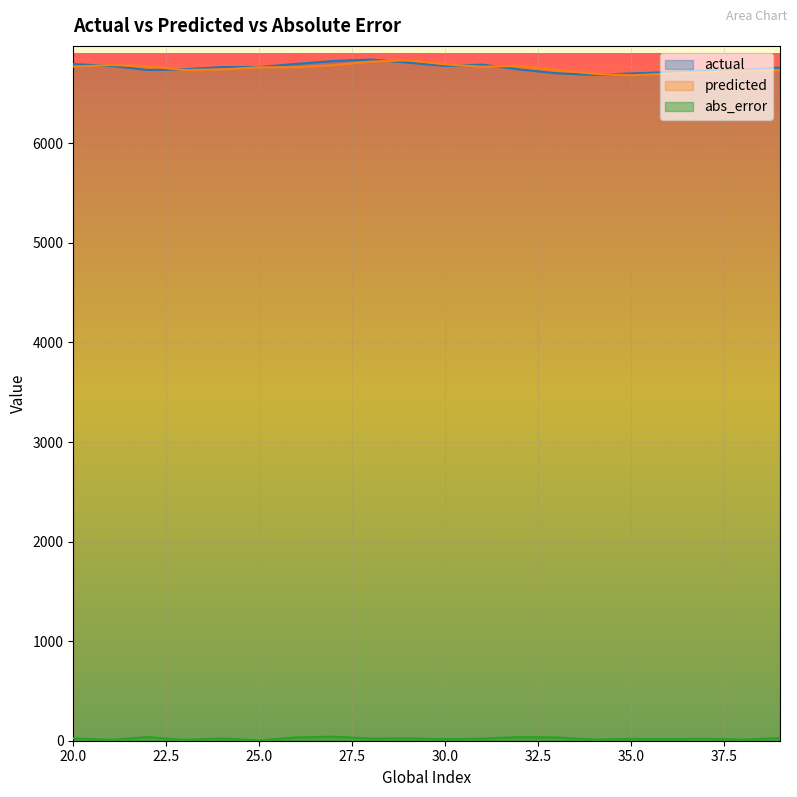

What is the difference between the actual values at 35 and 29?

108.5